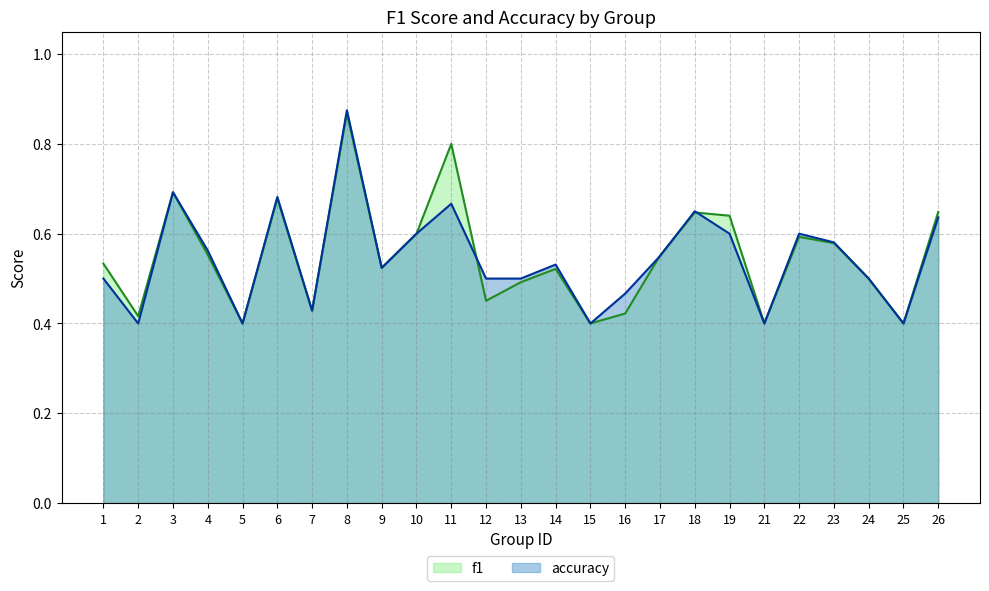

Rank the categories by accuracy value from highest to lowest.

8, 3, 6, 11, 18, 26, 10, 19, 22, 23, 4, 17, 14, 9, 1, 12, 13, 24, 16, 7, 2, 5, 15, 21, 25